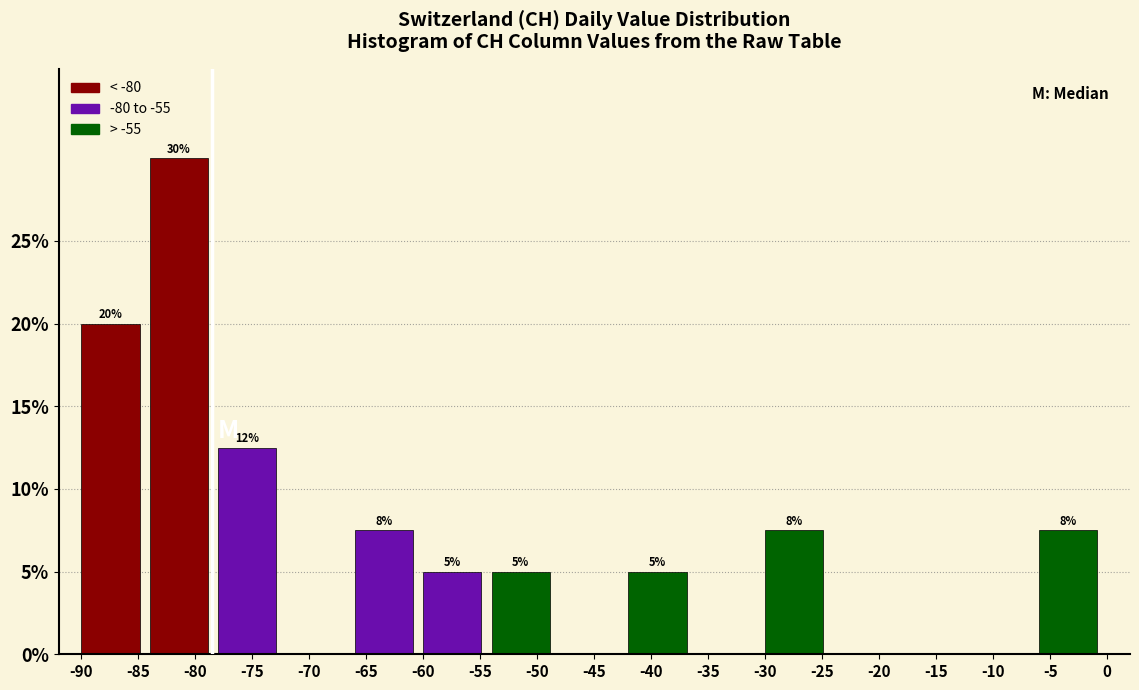

Which range on the x-axis has the tallest bar?

-84 to -78